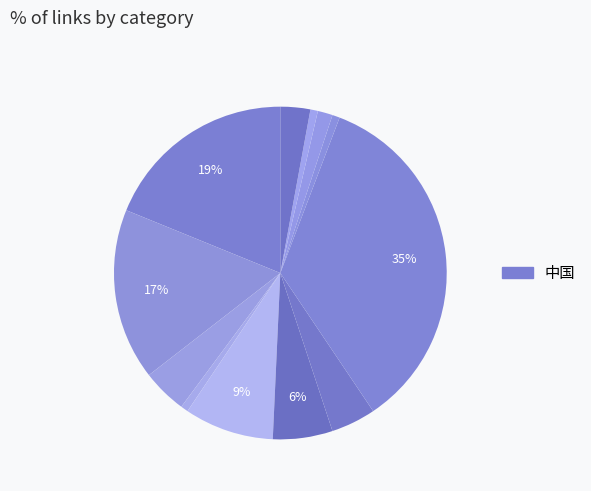

Which slice is the smallest?

昭通 (消歧义)